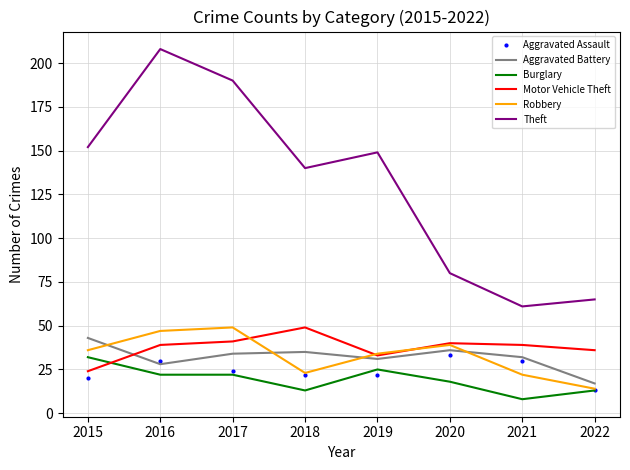

Which label corresponds to the smallest value in the chart?

2021